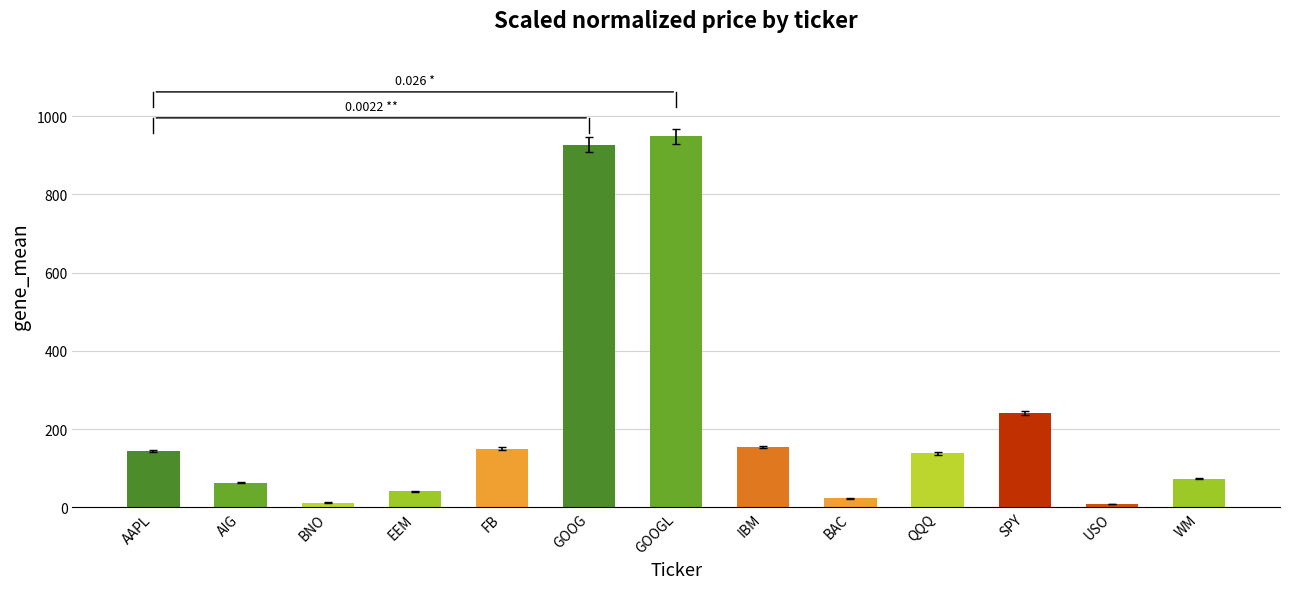

What is the value of the 1st bar from the left?

143.7